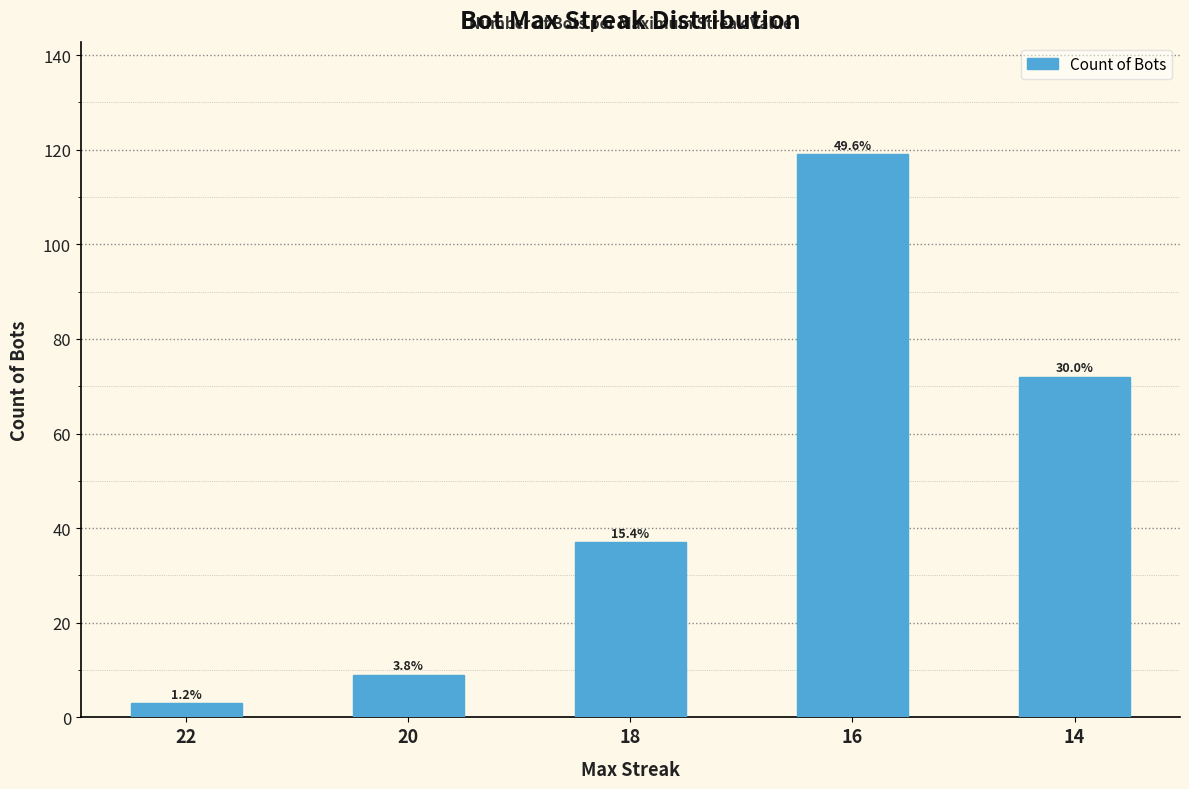

Reading right to left, extract all data points from this chart.

14=72	16=119	18=37	20=9	22=3